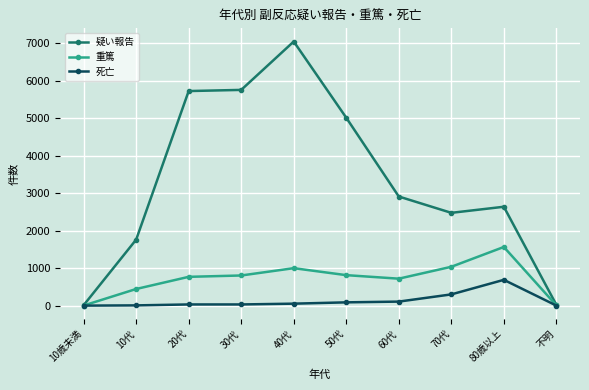

Is the value of 死亡 at 50代 greater than the value of 重篤 at 50代?

No